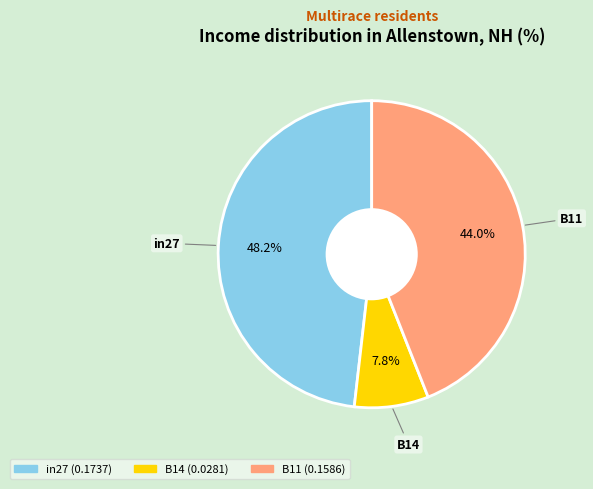

Does any single category account for the majority?

No